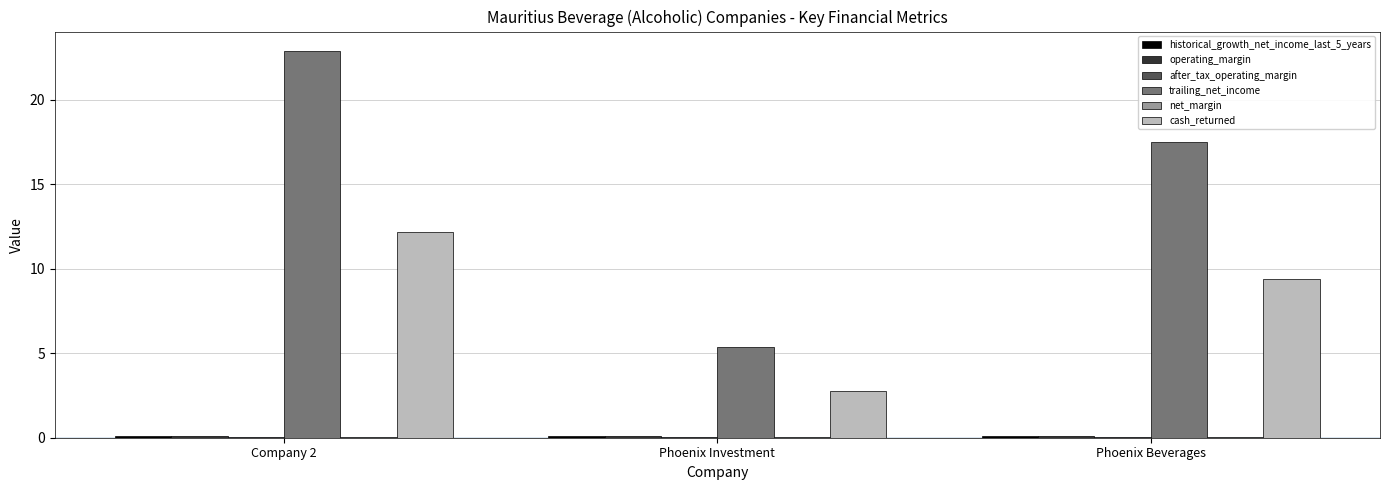

Which series has the largest total across all categories?

trailing_net_income